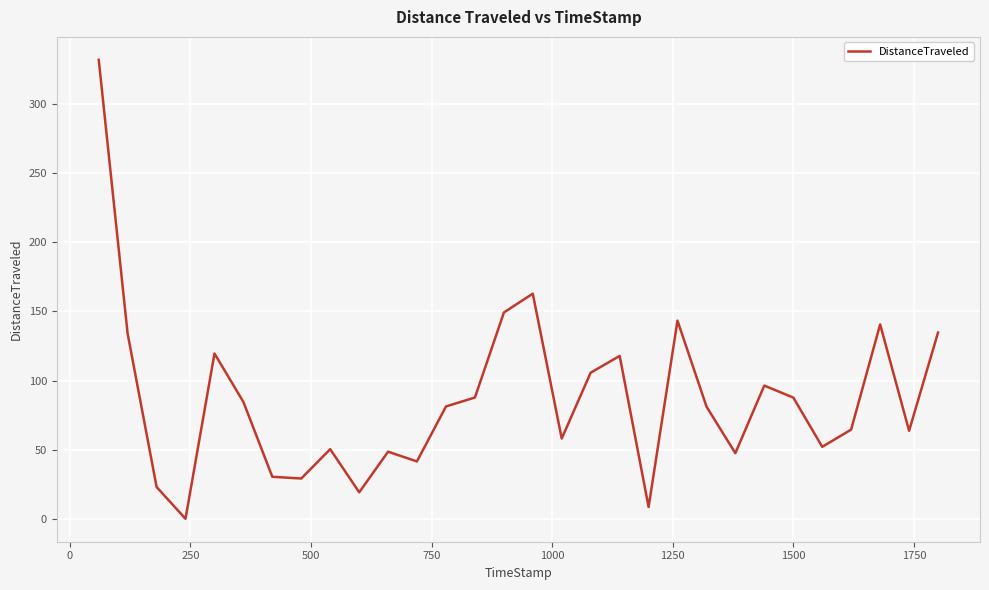

What is the difference between the maximum and minimum values?

332.0